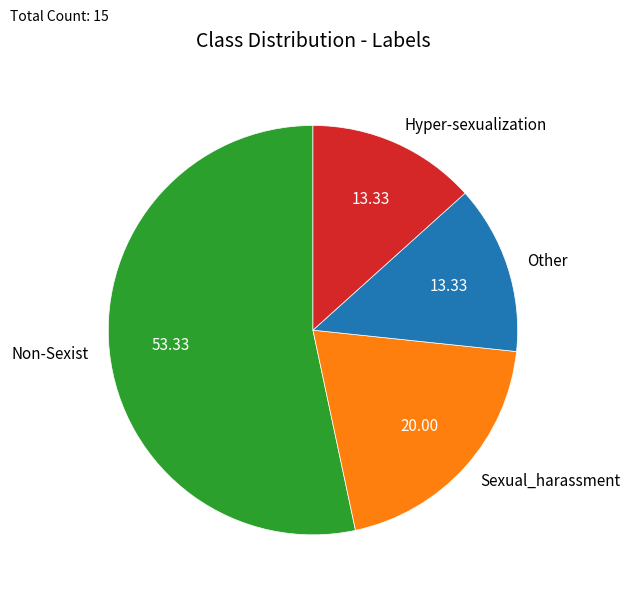

Which category has the biggest portion of the pie?

Non-Sexist